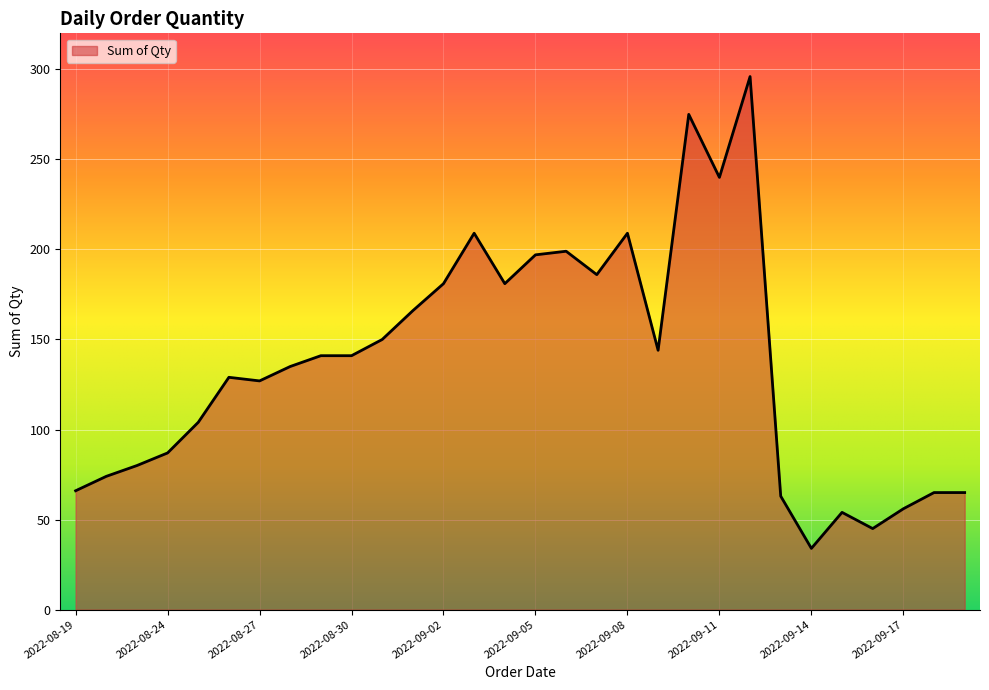

What is the difference between the maximum and minimum values?

262